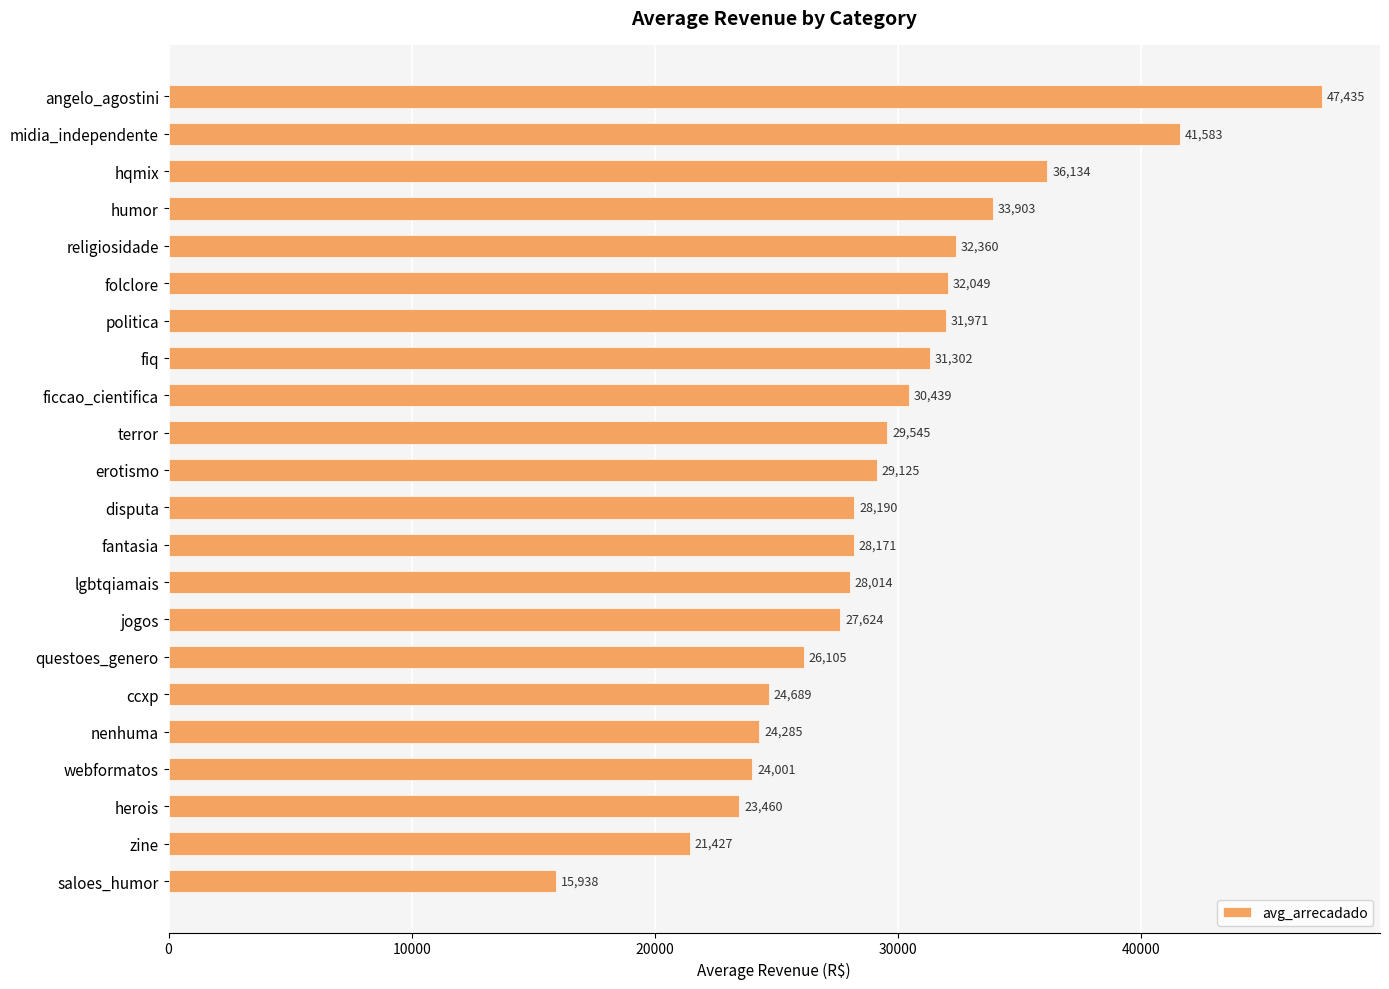

List the labels in order of value, largest first.

angelo_agostini, midia_independente, hqmix, humor, religiosidade, folclore, politica, fiq, ficcao_cientifica, terror, erotismo, disputa, fantasia, lgbtqiamais, jogos, questoes_genero, ccxp, nenhuma, webformatos, herois, zine, saloes_humor